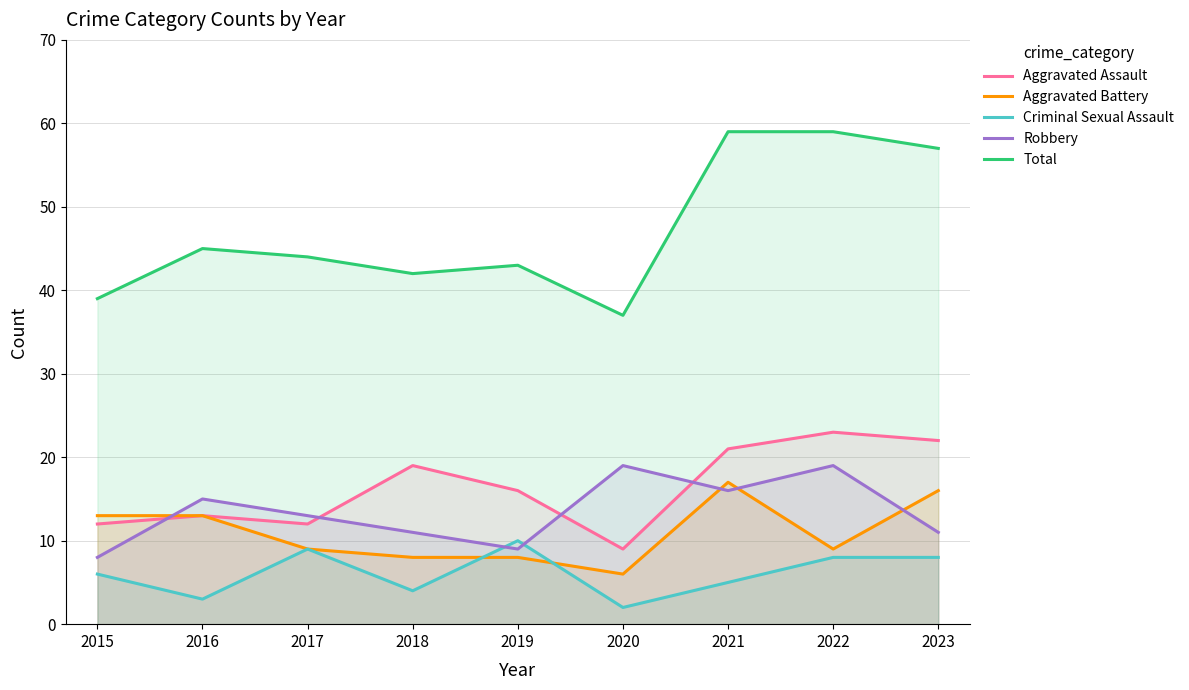

True or false: Aggravated Assault and Aggravated Battery cross at least once.

False